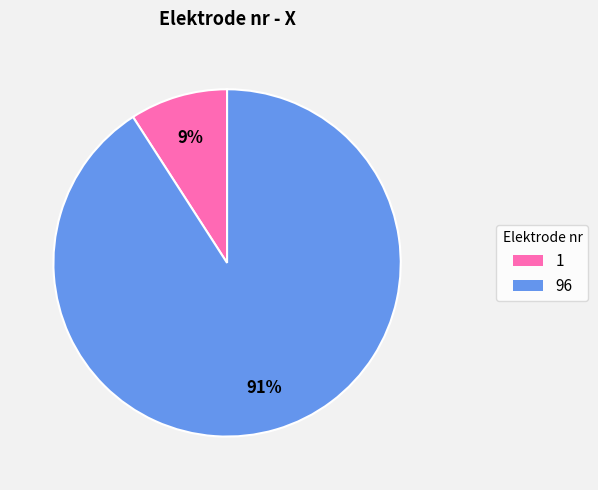

How many segments does this pie chart have?

2